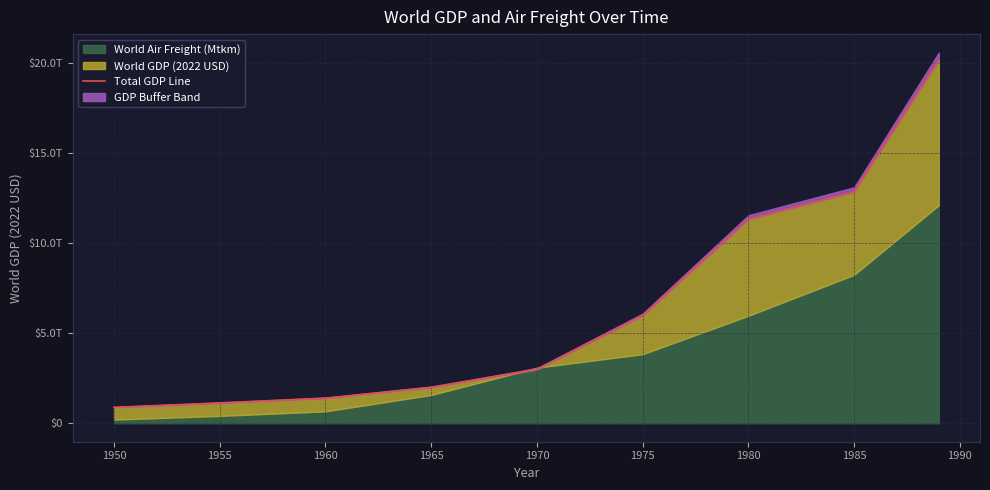

The value at 1985 is 21853724720984.3. True or false?

False